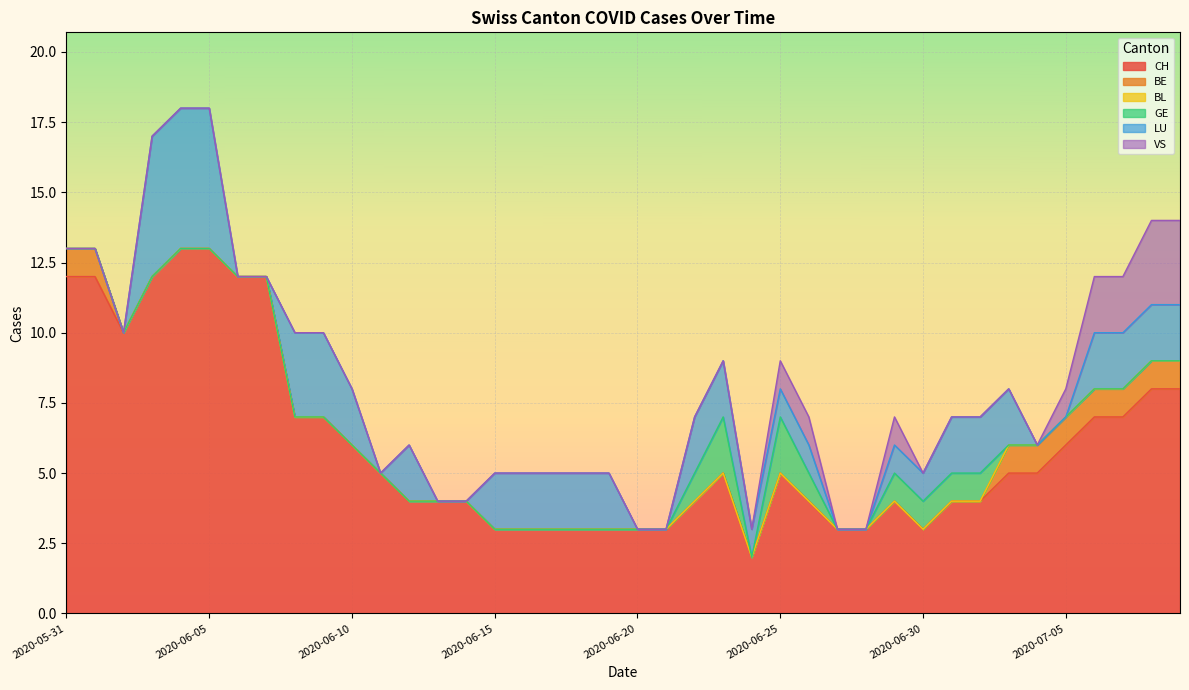

Which series has the widest spread of values?

CH